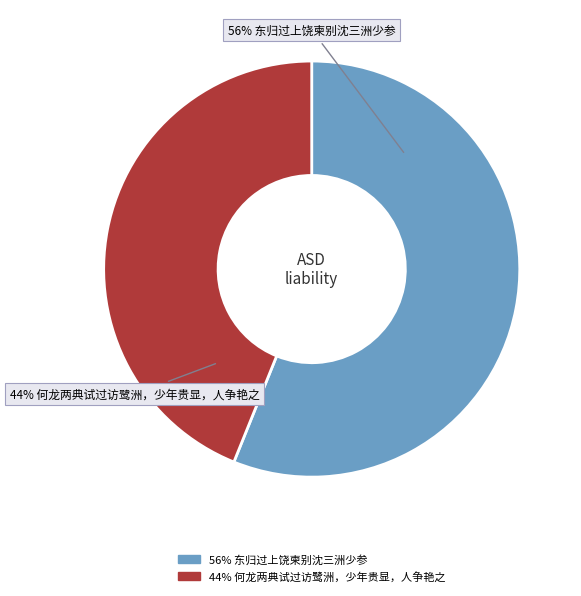

To the nearest percent, what is the average slice percentage?

50%